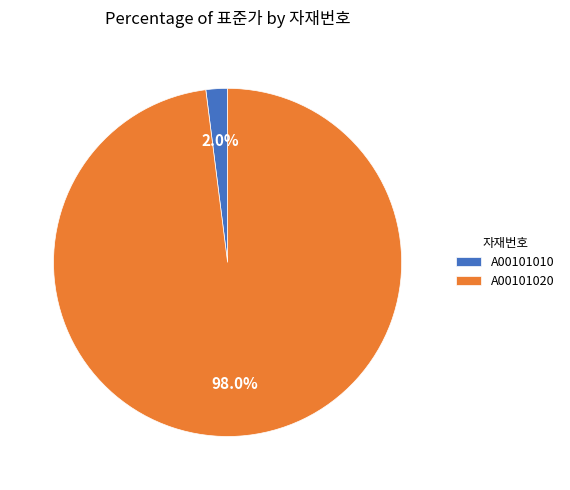

Rank the categories by value from lowest to highest.

A00101010, A00101020